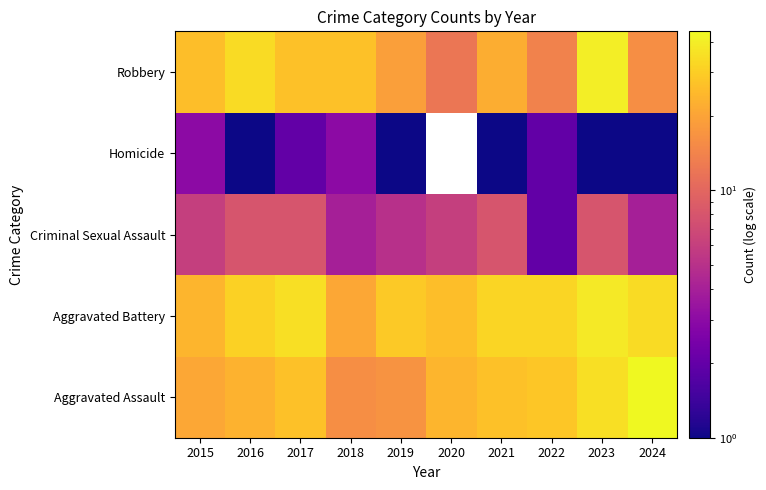

What is the sum of all Robbery values?

237.0